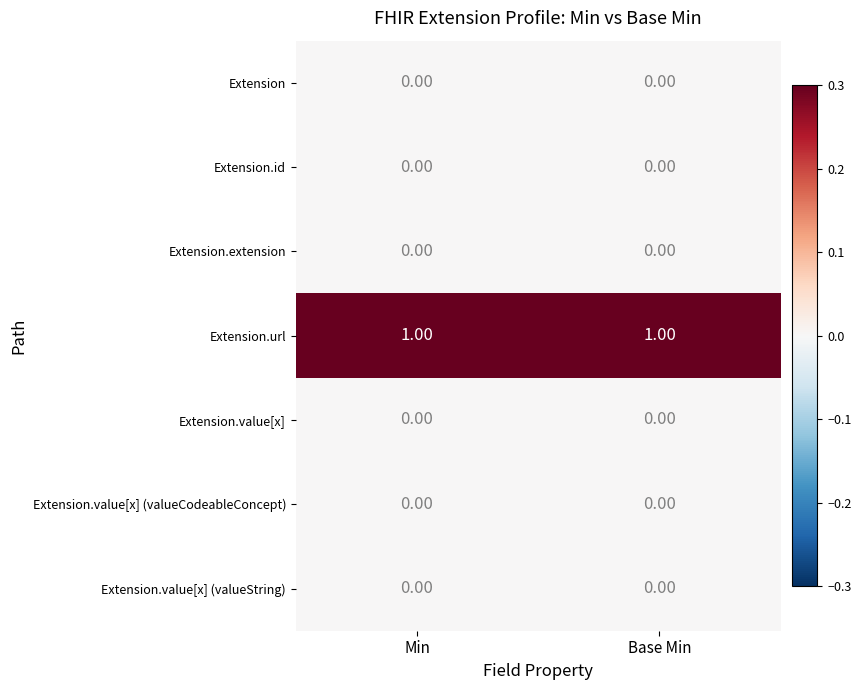

Is the value of Extension.url at Min greater than the value of Extension.value[x] at Base Min?

Yes